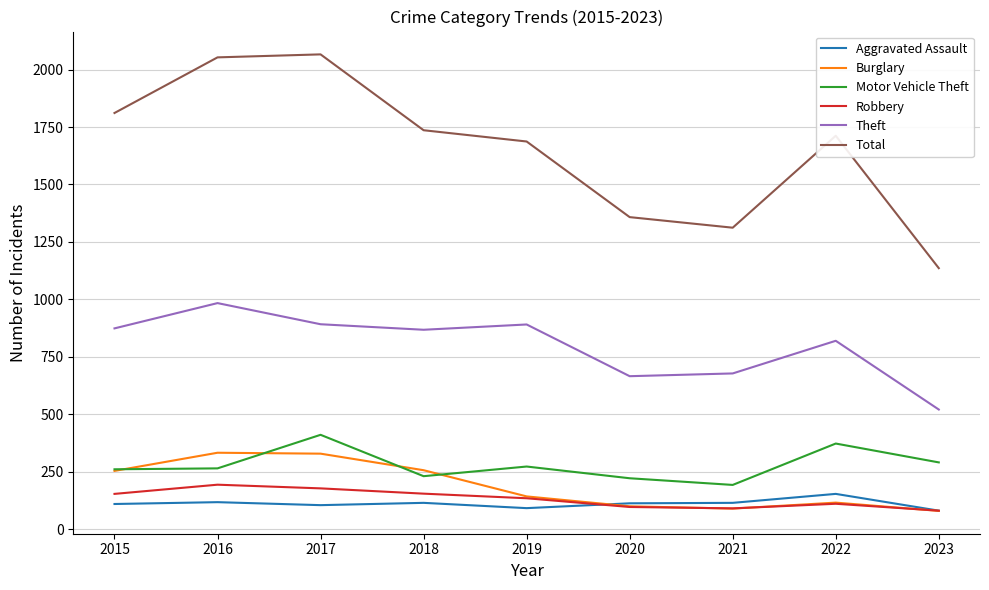

True or false: Total has more than 0 points higher than both neighbors.

True